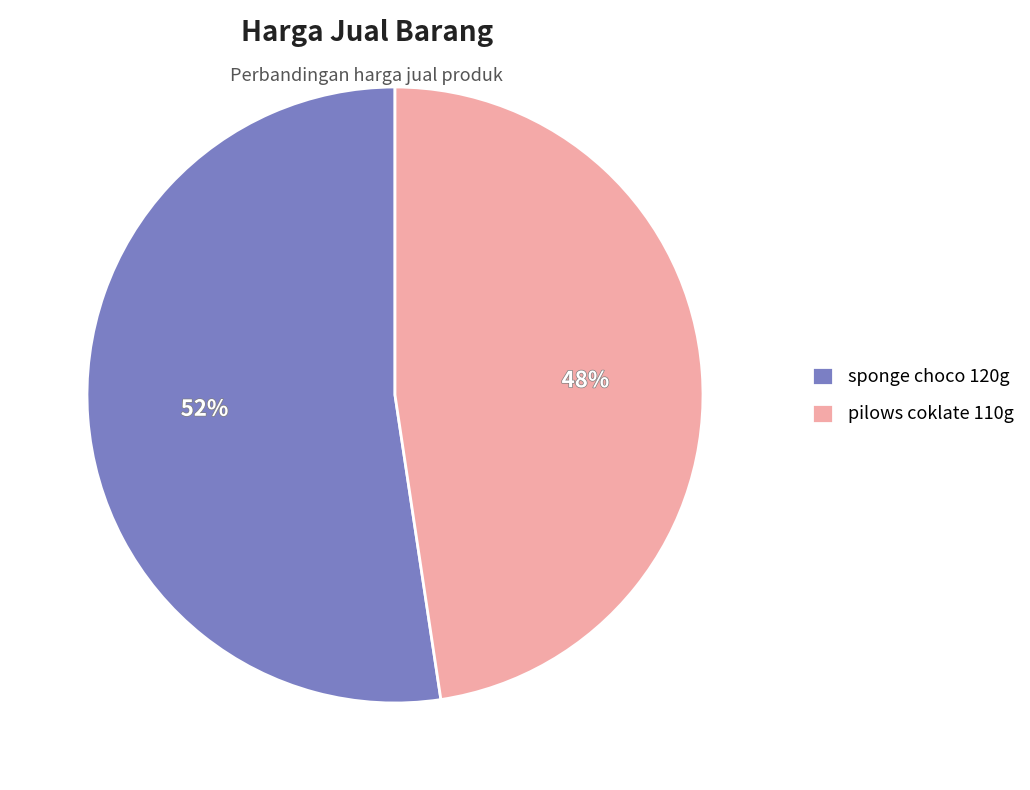

Is it true that sponge choco 120g is 52% of the pie?

True